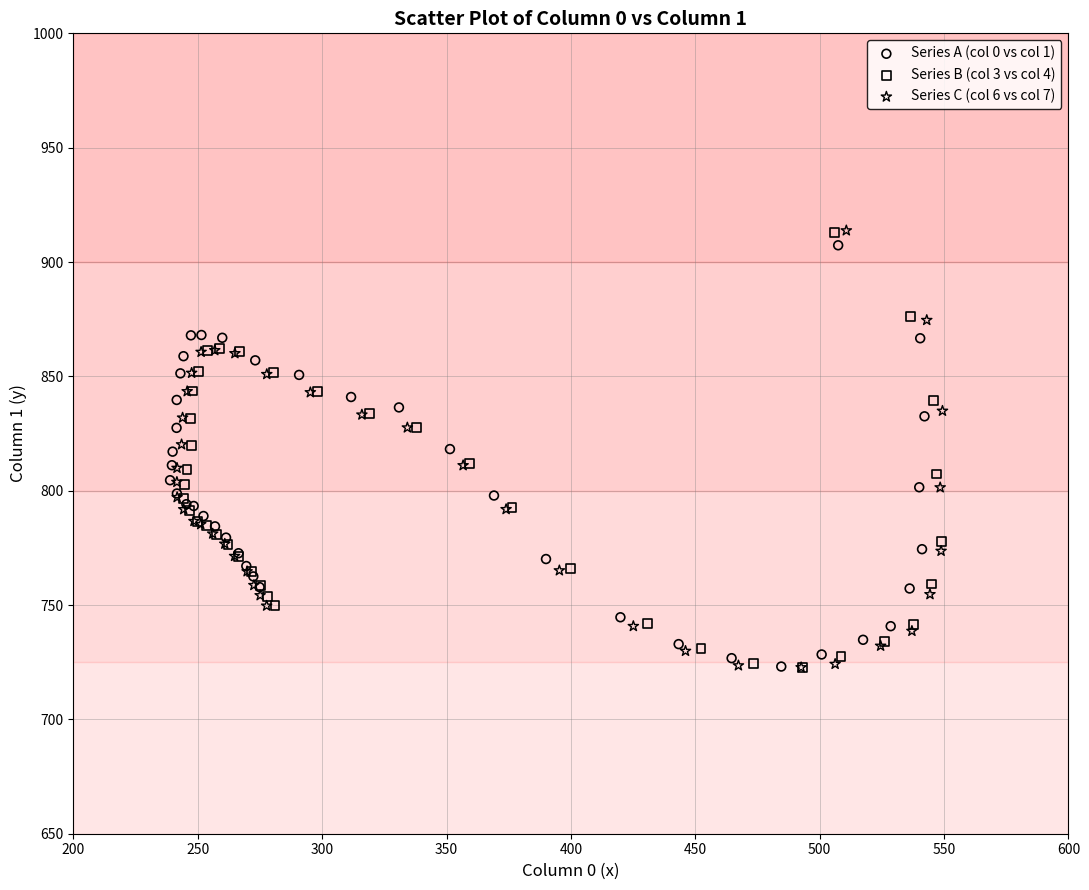

Which series has the widest spread of Y values?

Series C (col 6 vs col 7)